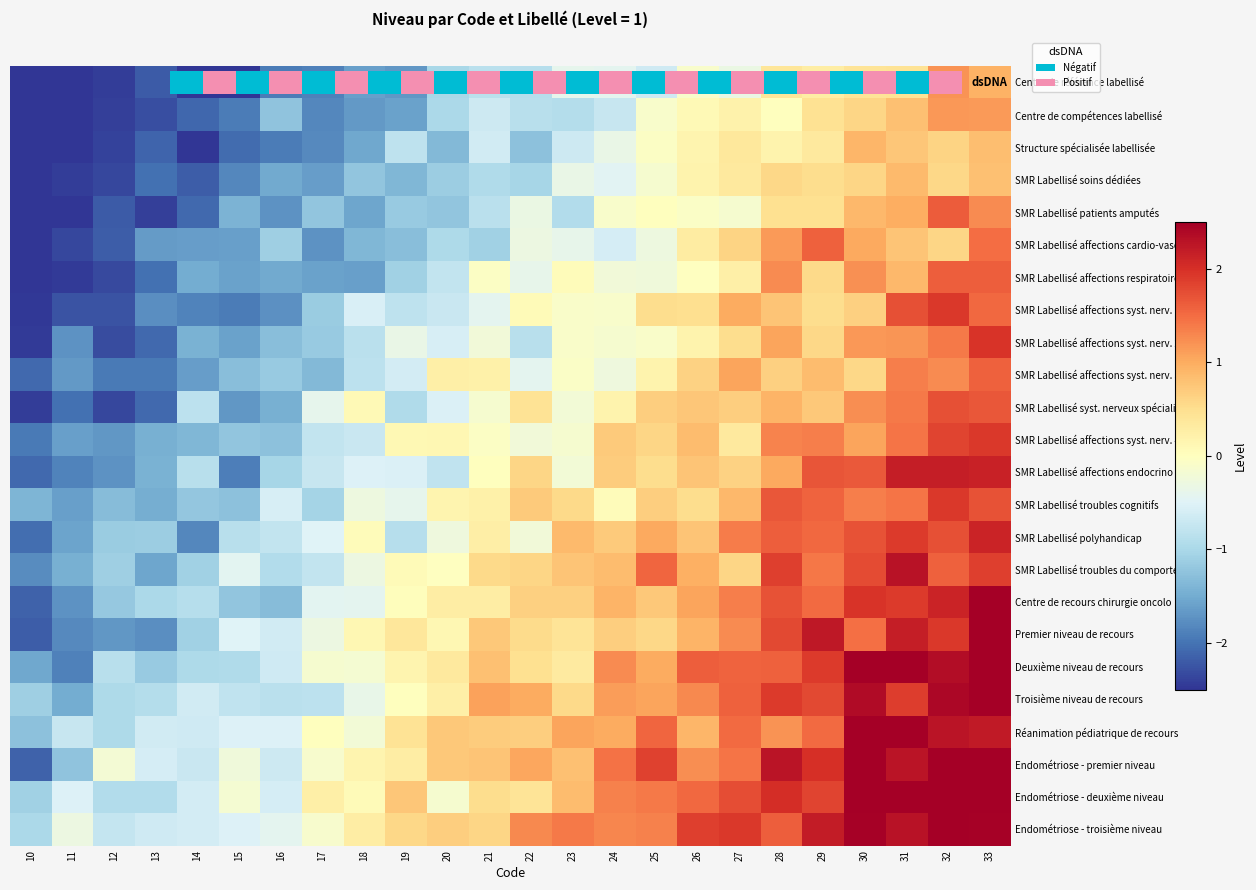

Rank the series by their maximum value, from lowest to highest.

SMR Labellisé soins dédiées, Structure spécialisée labellisée, Centre de compétences labellisé, Centre de référence labellisé, SMR Labellisé affections syst. nerv. 3, SMR Labellisé affections cardio-vasc, SMR Labellisé affections respiratoires, SMR Labellisé patients amputés, SMR Labellisé syst. nerveux spécialisé, SMR Labellisé troubles cognitifs, SMR Labellisé affections syst. nerv. 1, SMR Labellisé affections syst. nerv. 4, SMR Labellisé affections syst. nerv. 2, SMR Labellisé polyhandicap, SMR Labellisé affections endocrino, SMR Labellisé troubles du comportement, Premier niveau de recours, Centre de recours chirurgie oncolo, Réanimation pédiatrique de recours, Deuxième niveau de recours, Endométriose - troisième niveau, Endométriose - deuxième niveau, Endométriose - premier niveau, Troisième niveau de recours